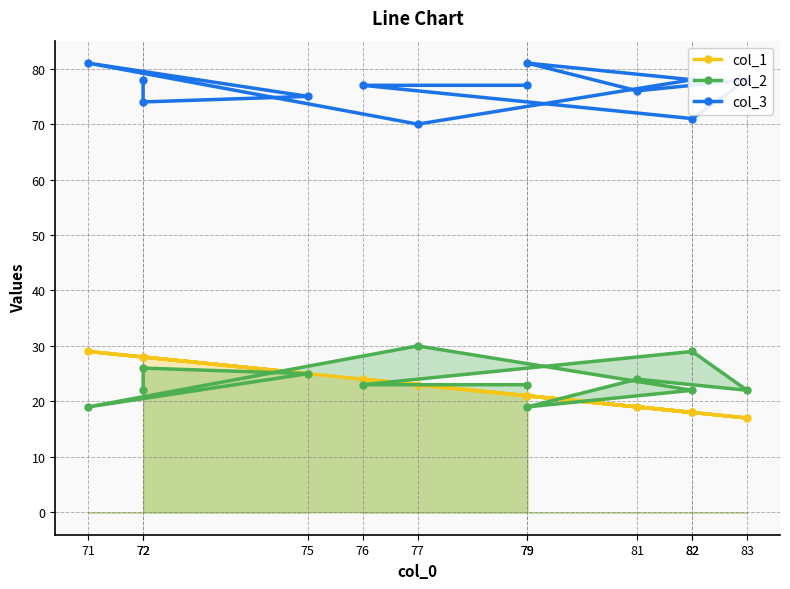

Is the value of col_1 at 77 greater than the value of col_2 at 72?

Yes